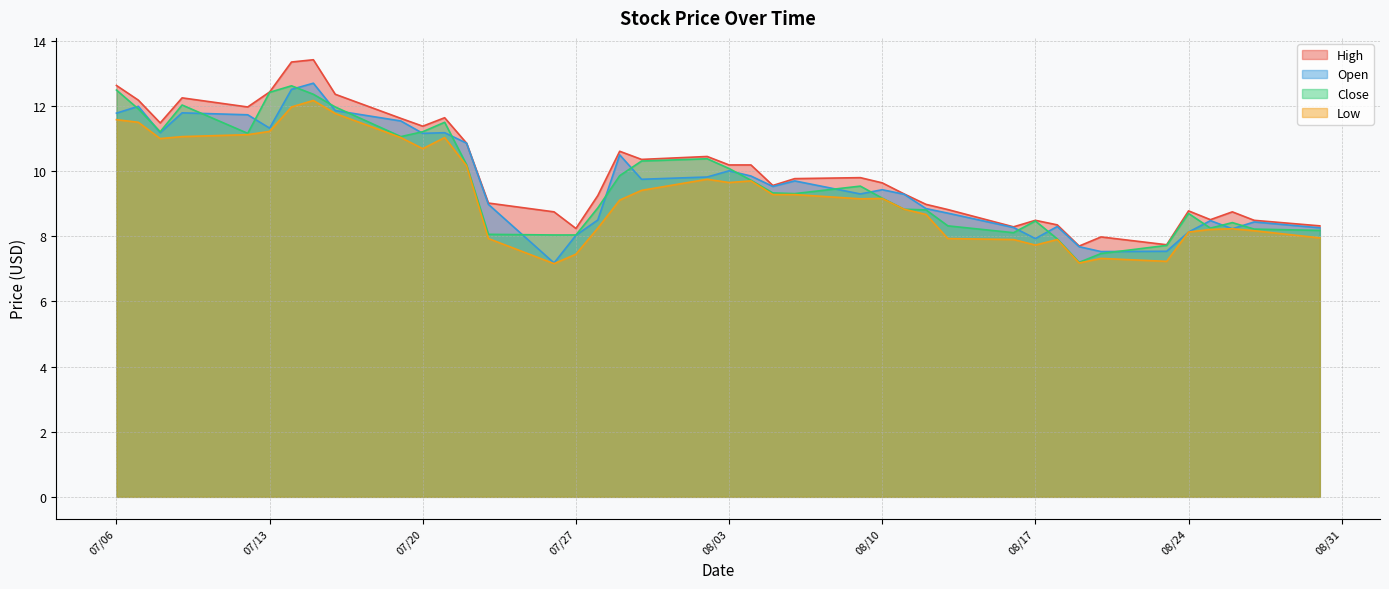

How many values in the Close series are below 9?

18